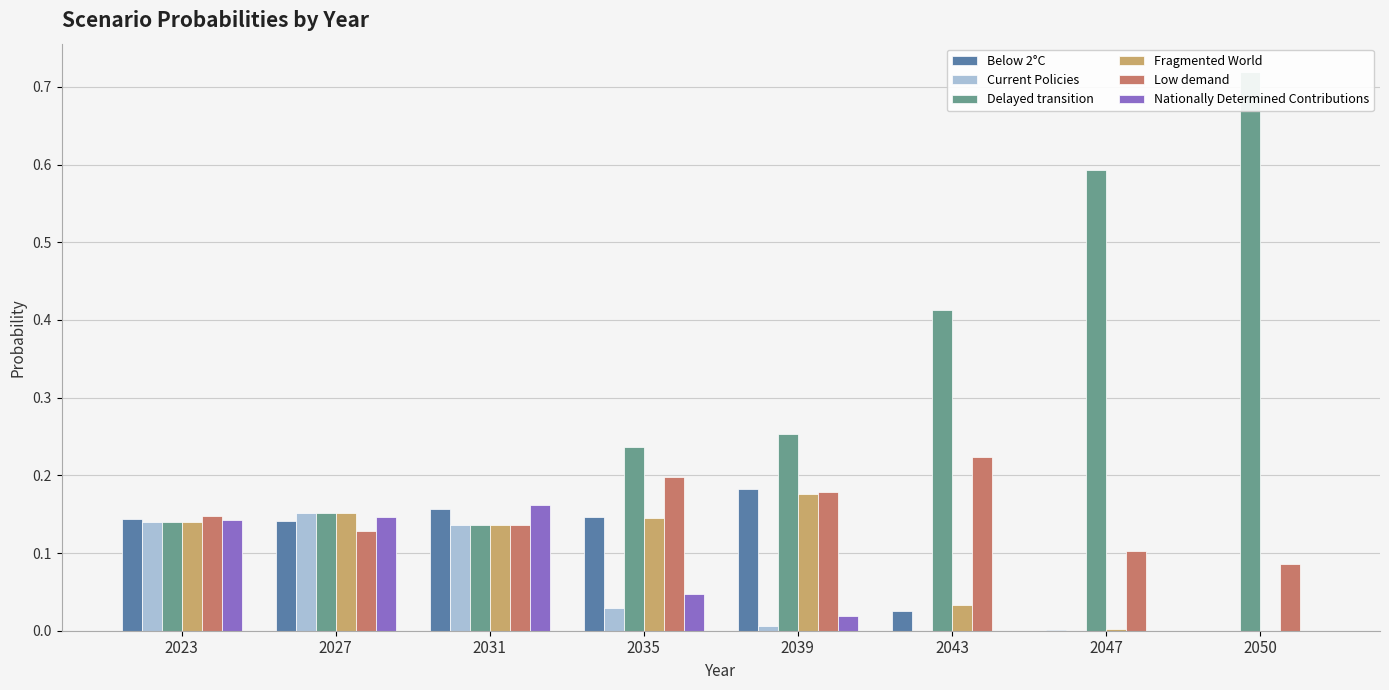

What is the value of the Delayed transition bar at the 3rd from the left?

0.1